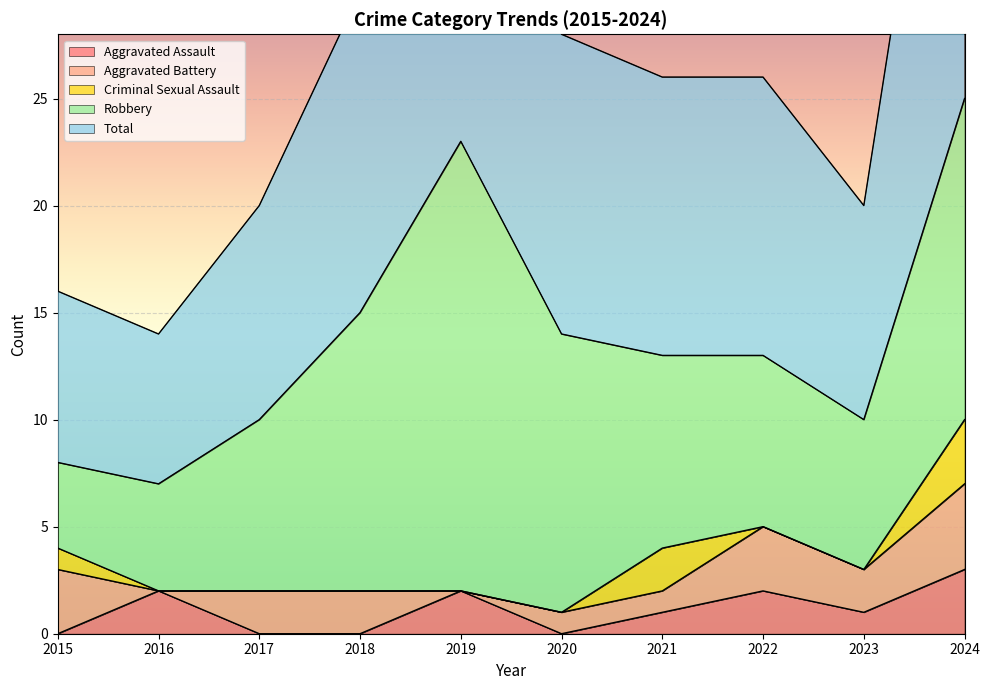

True or false: Aggravated Assault has more than 0 interior local peaks.

True